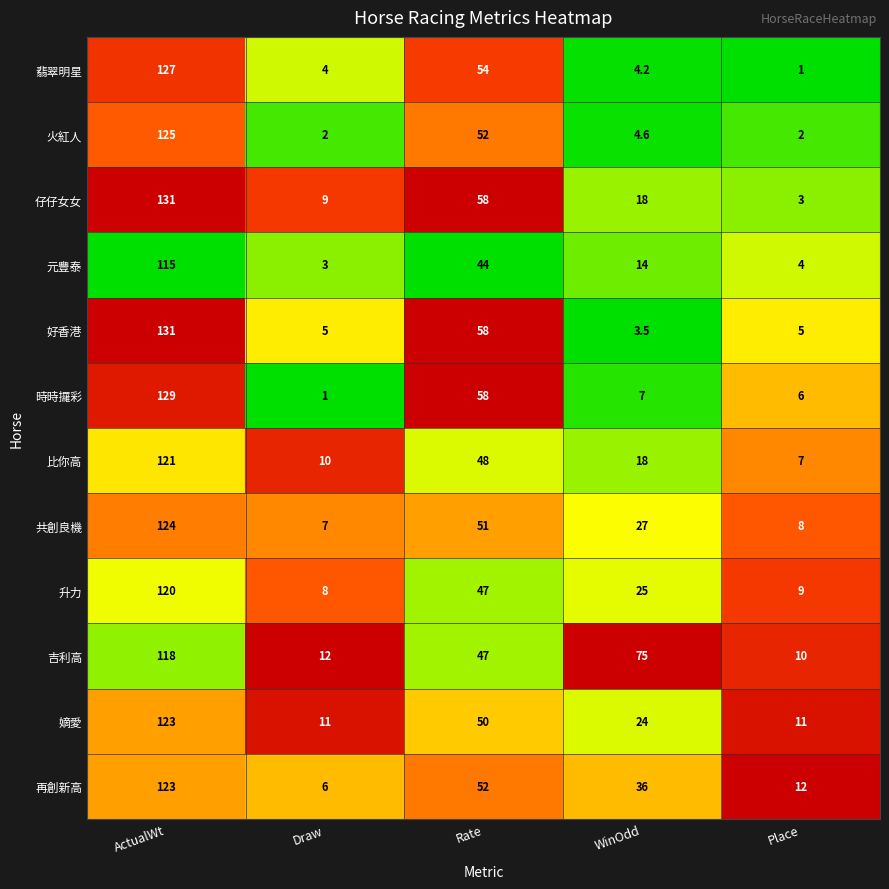

What is the minimum value for 仔仔女女?

3.0